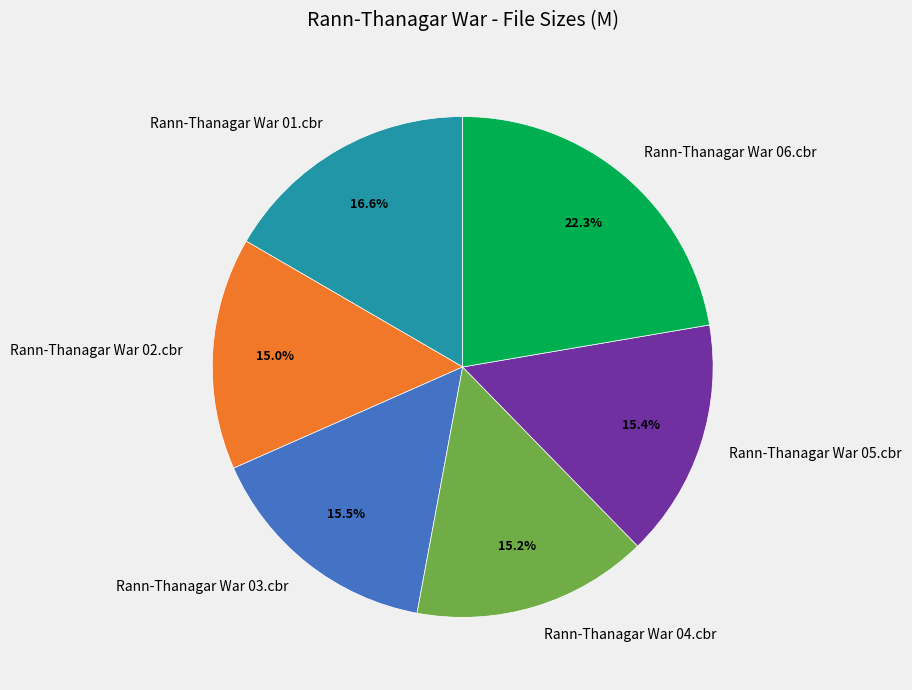

To the nearest percent, what portion does Rann-Thanagar War 01.cbr represent?

17%